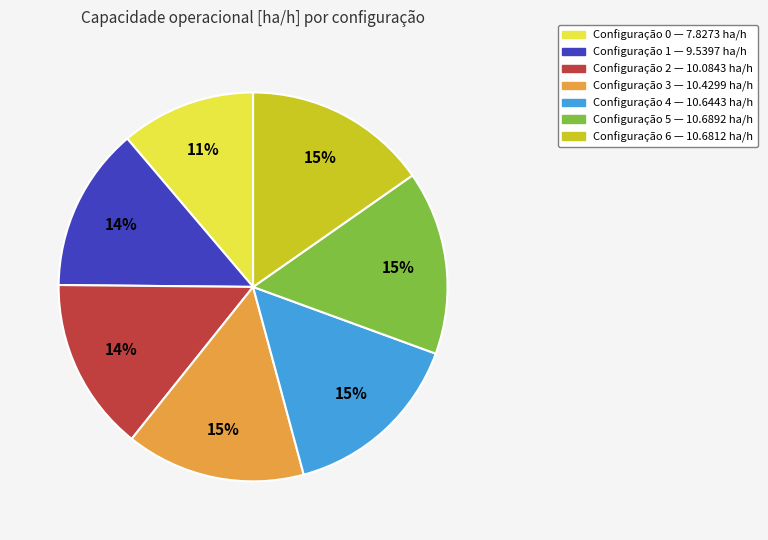

How many slices are in this pie chart?

7